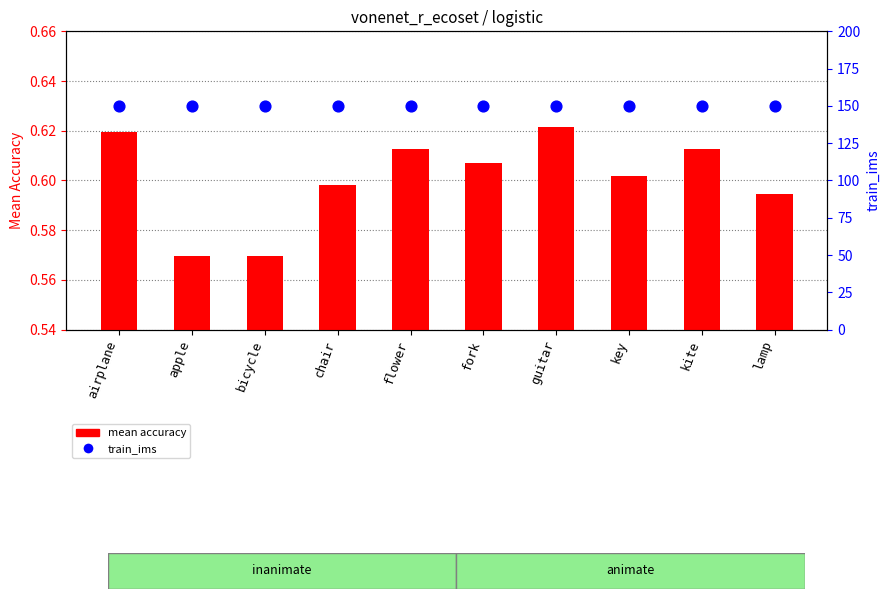

What are all the series names shown in the legend?

mean accuracy, train_ims